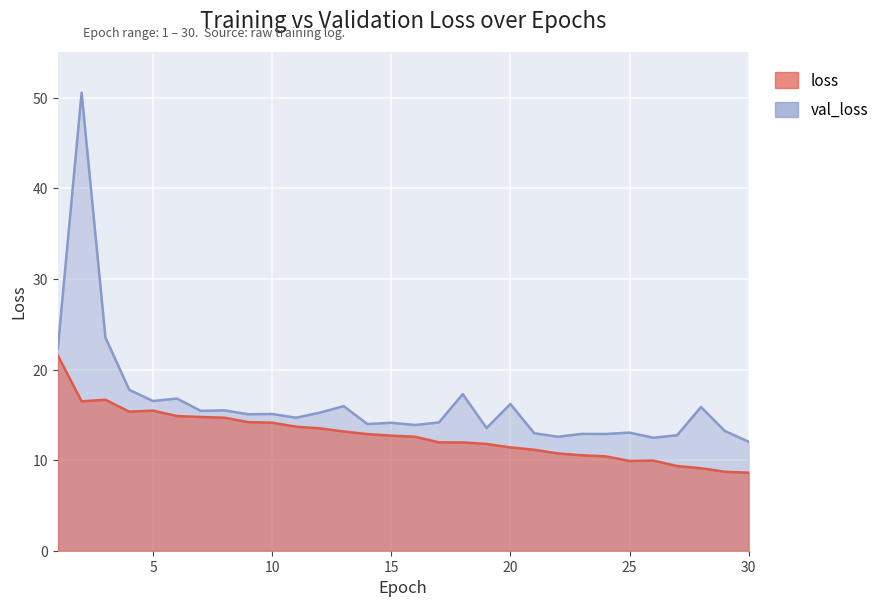

How many interior local valleys does the val_loss series have?

10